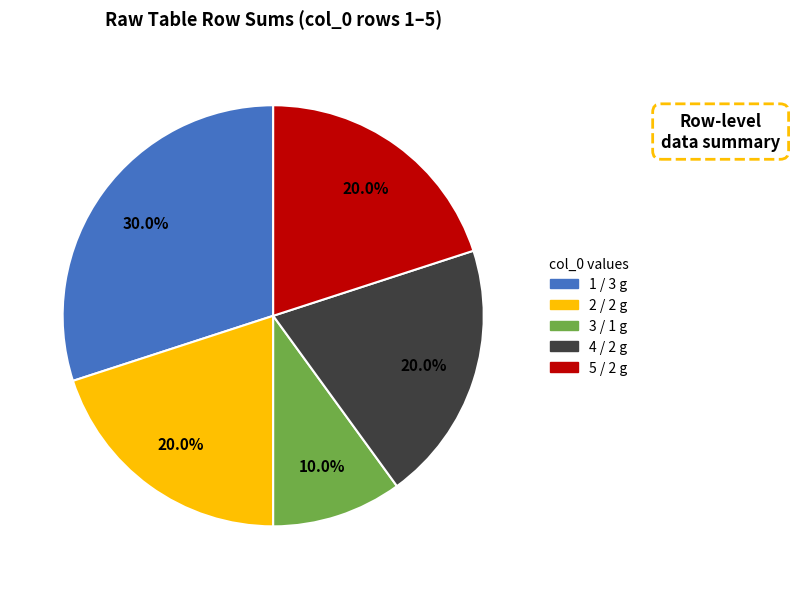

Combined, what portion of the pie is 2 and 1?

50.0%